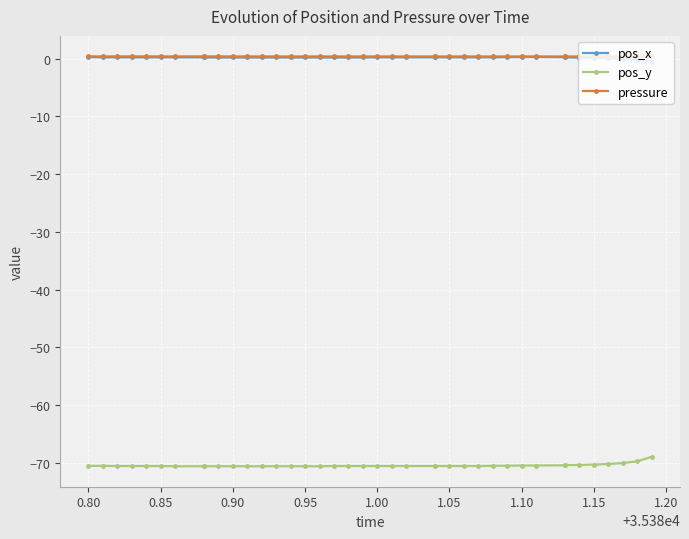

True or false: pressure and pos_x cross at least once.

False